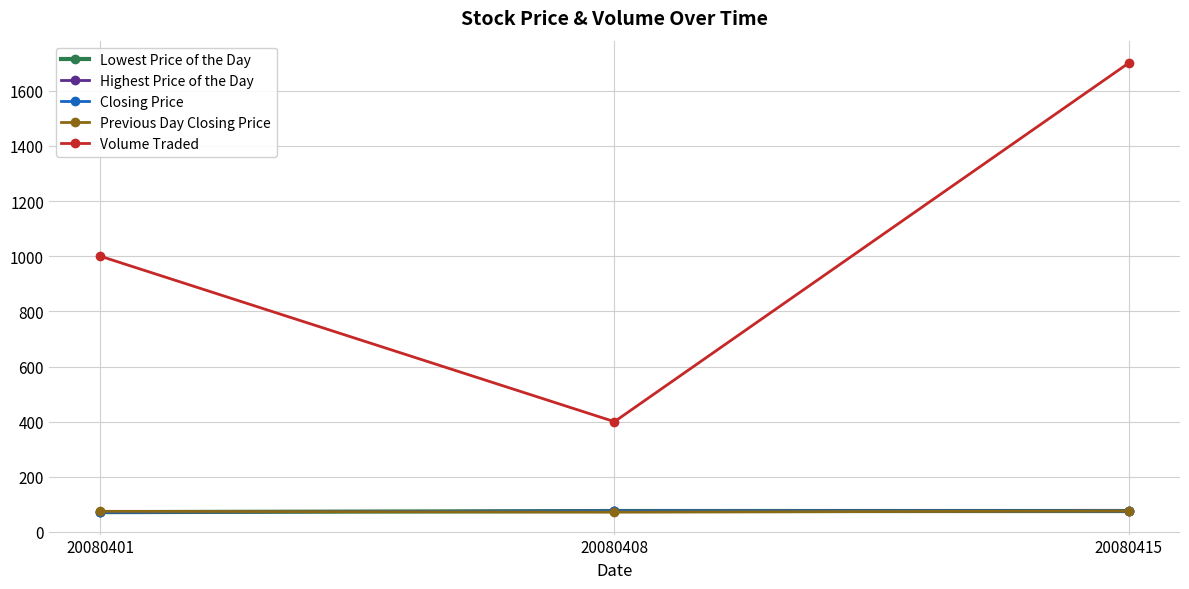

Is this an area chart (filled region under the line)?

No